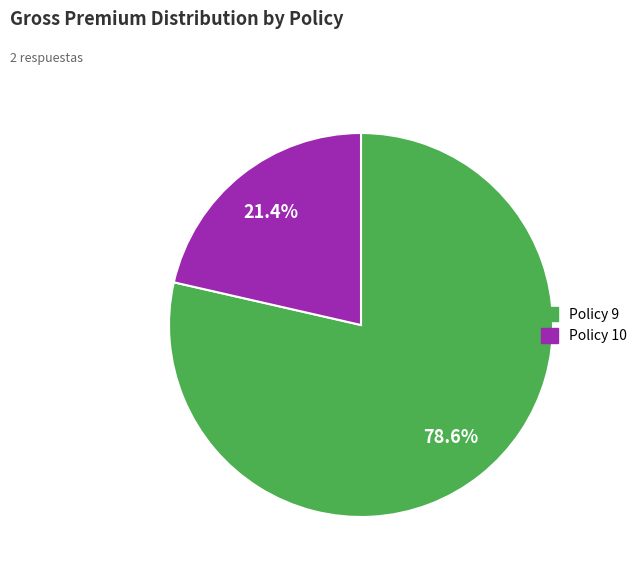

To the nearest percent, what is the combined percentage of Policy 9 and Policy 10?

100%